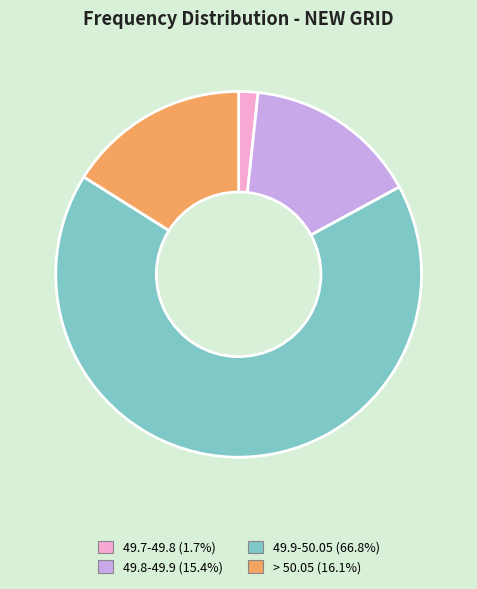

Is there any slice that represents more than half of the pie?

Yes